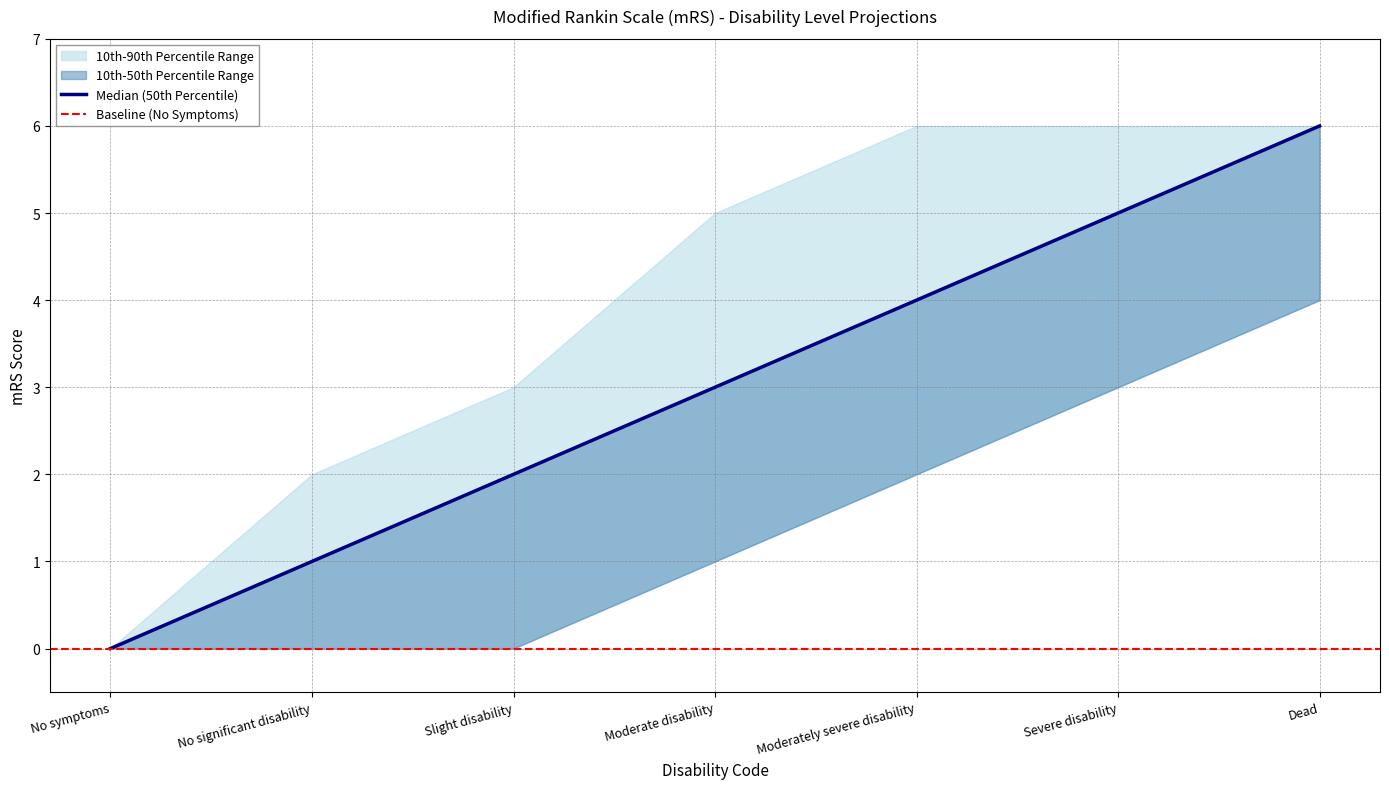

Rank the categories by 10th-90th Percentile Range lower value from lowest to highest.

No symptoms, No significant disability, Slight disability, Moderate disability, Moderately severe disability, Severe disability, Dead